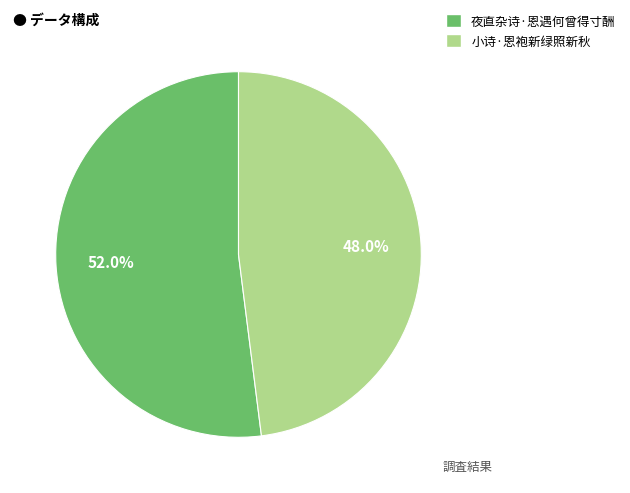

To the nearest percent, what percentage of the pie is 小诗·恩袍新绿照新秋?

48%